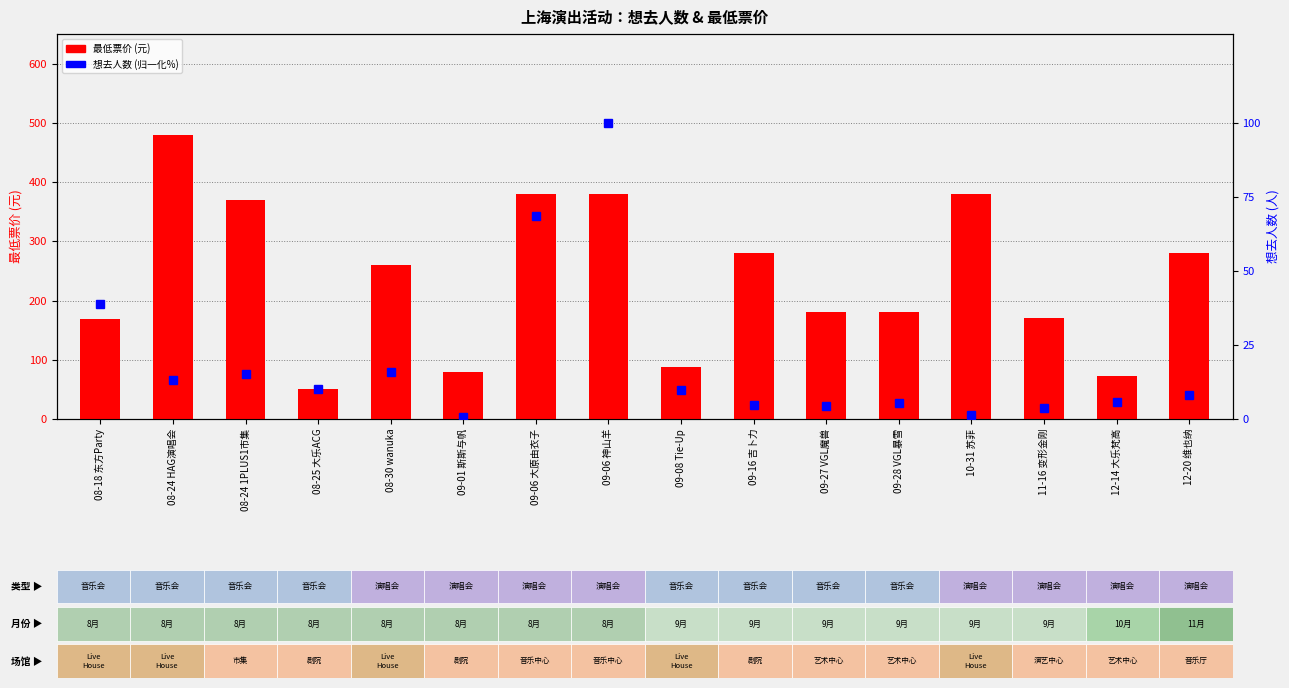

Between 09-08 Tie-Up and 08-24 1PLUS1市集, which is larger?

08-24 1PLUS1市集